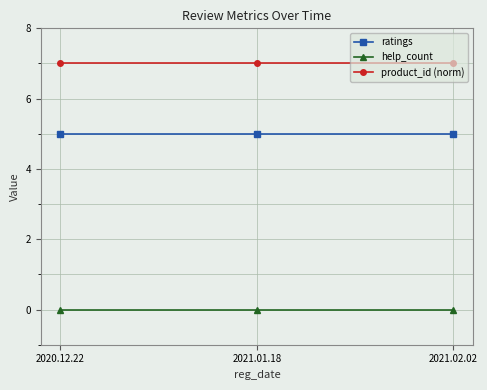

The product_id (norm) series shows 10 at 2021.01.18. True or false?

False